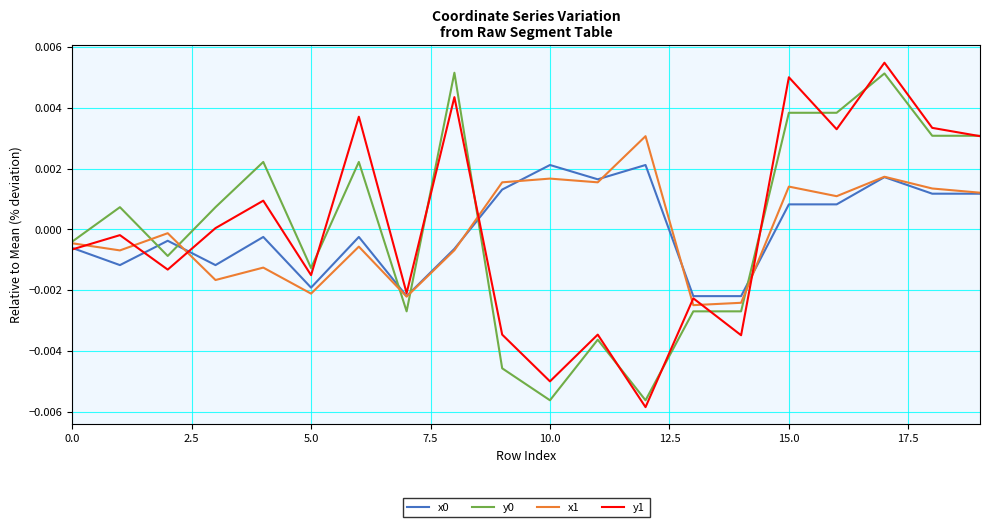

True or false: y0 and x0 cross at least once.

True